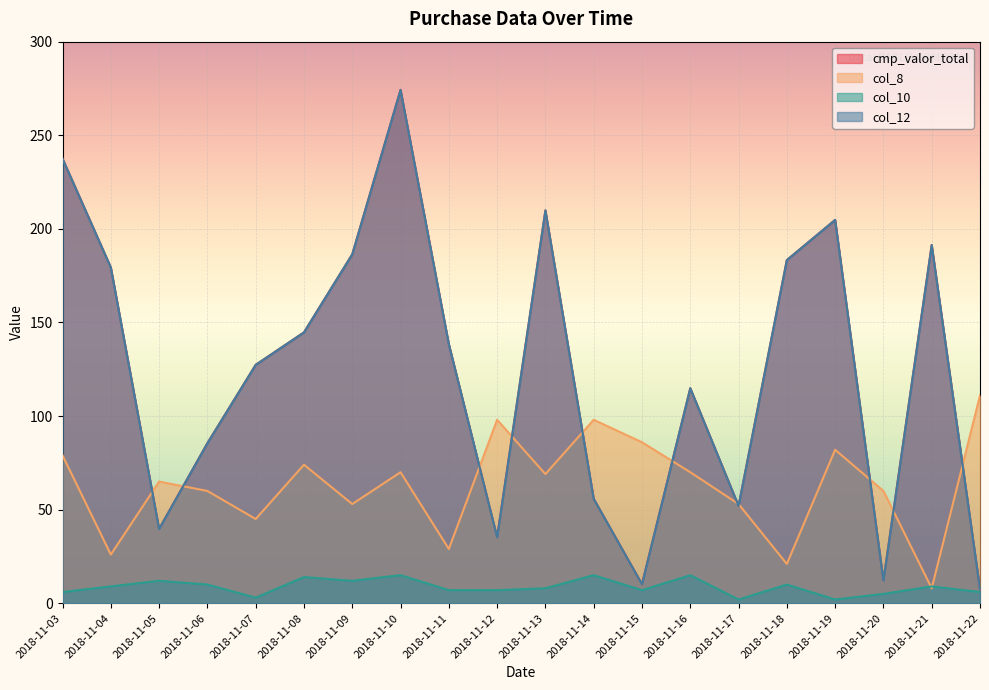

True or false: col_12 and col_8 cross at least once.

True